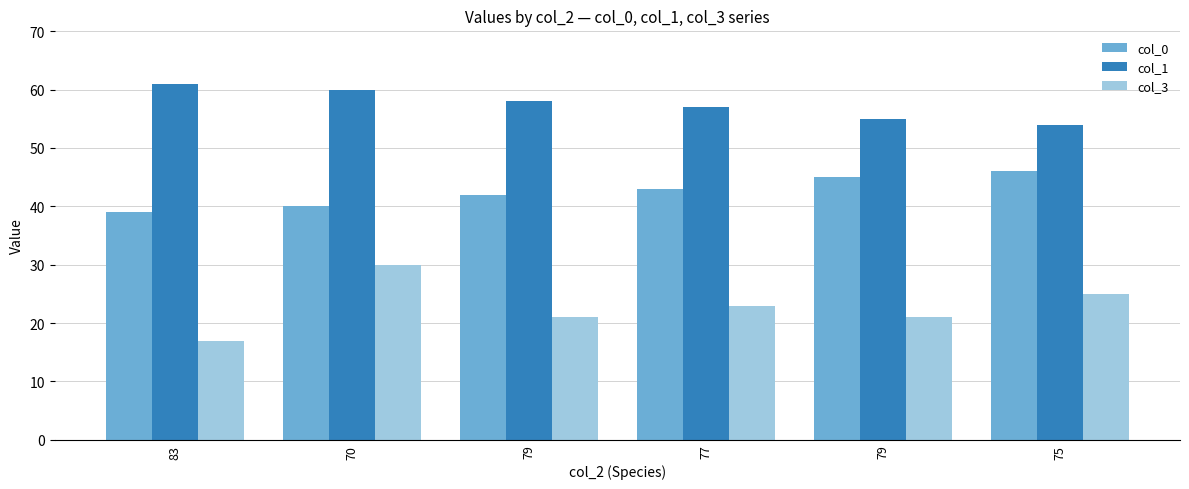

Reading left to right, what are all the values shown in this chart?

col_0: 39	40	42	43	45	46
col_1: 61	60	58	57	55	54
col_3: 17	30	21	23	21	25